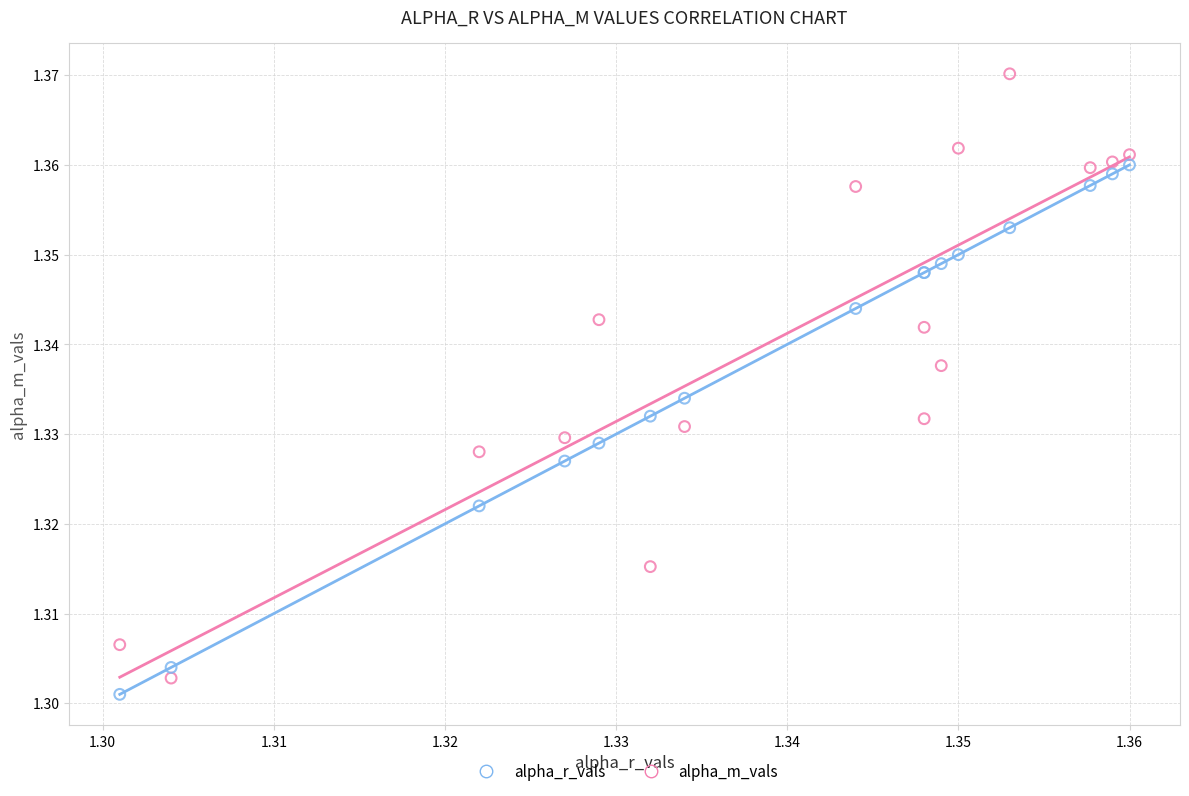

Which series has the widest spread of Y values?

alpha_m_vals